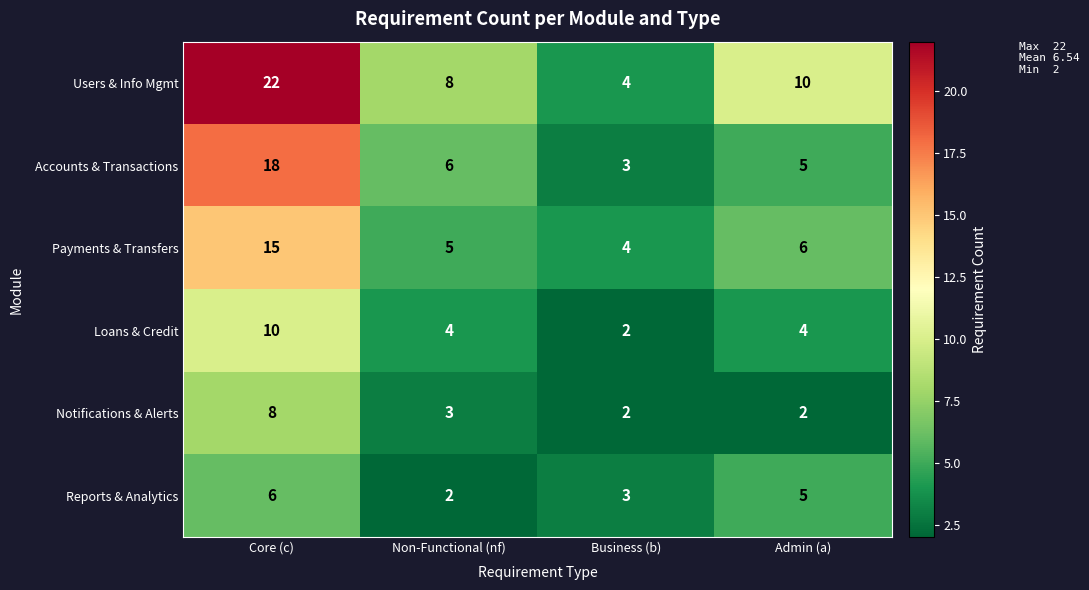

The Users & Info Mgmt series shows 6 at Business (b). True or false?

False